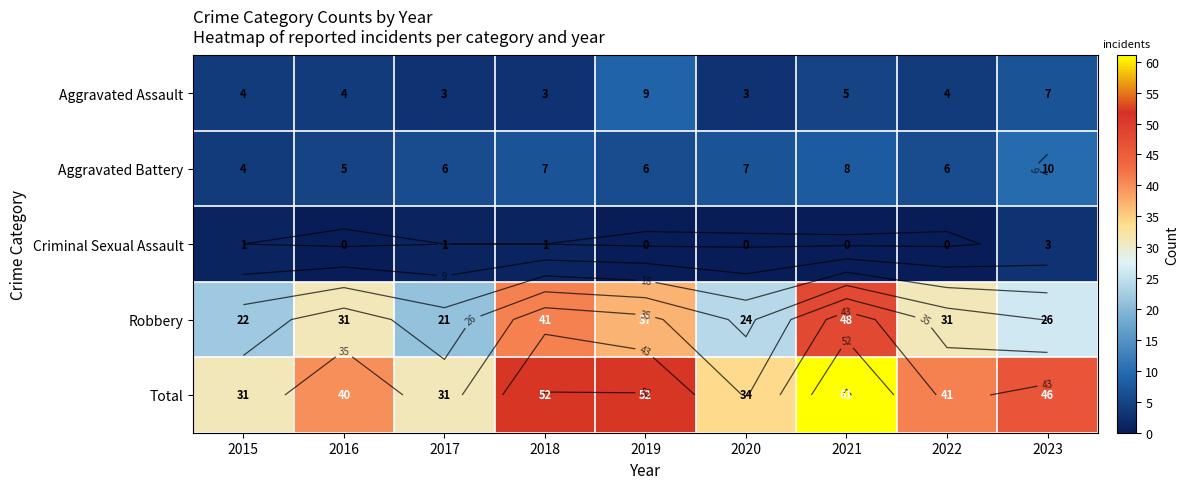

What is the difference between the second highest and minimum values in the Aggravated Battery series?

4